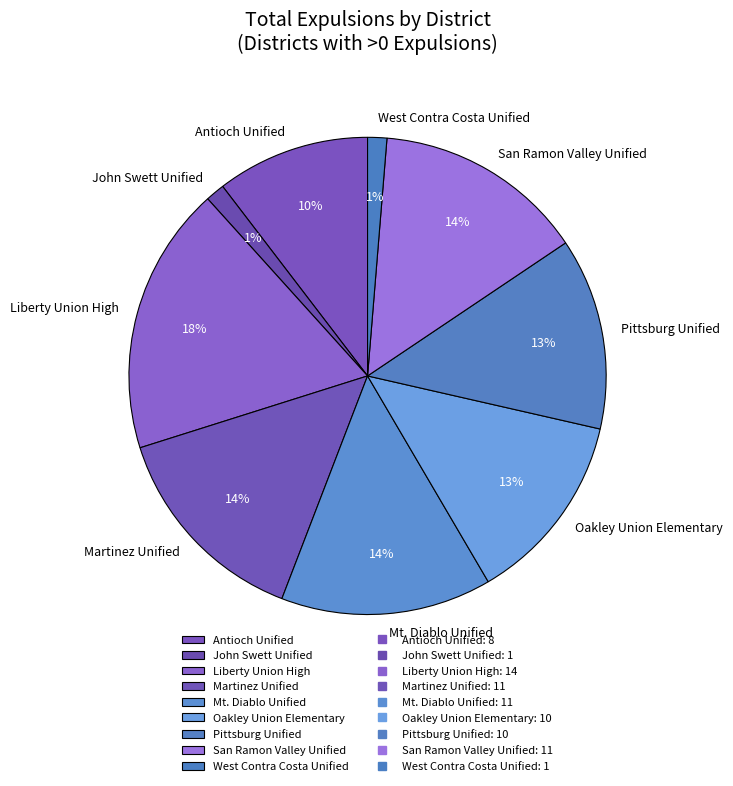

To the nearest percent, what portion does Martinez Unified represent?

14%